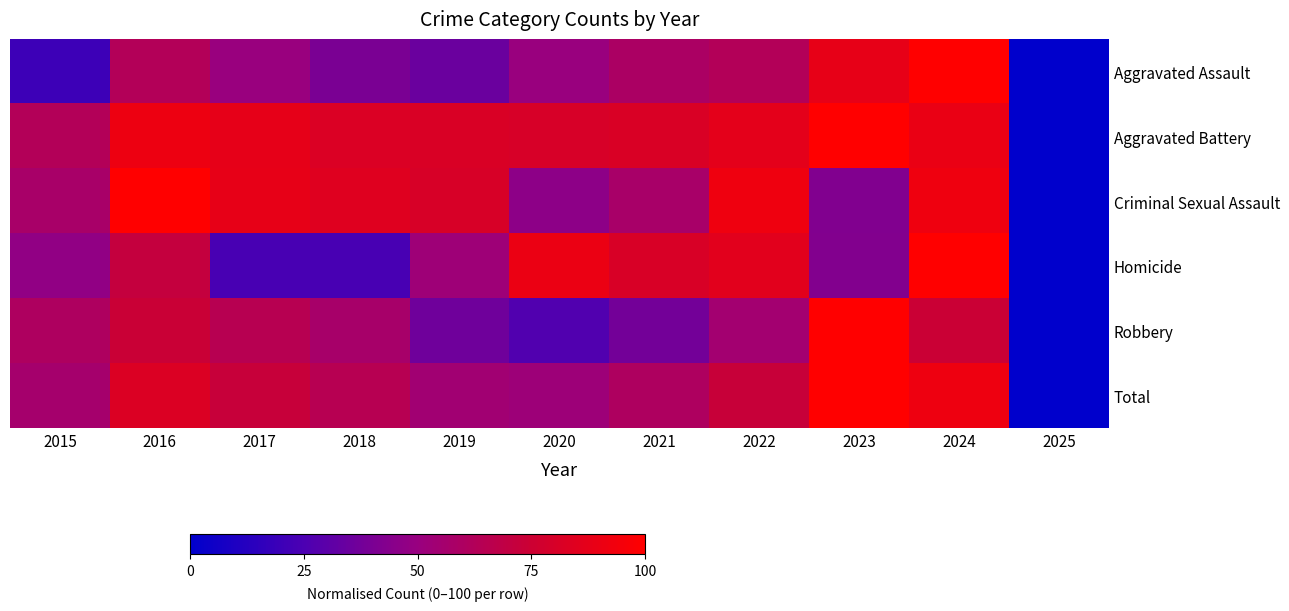

At which category is the sum across all series the highest?

2024